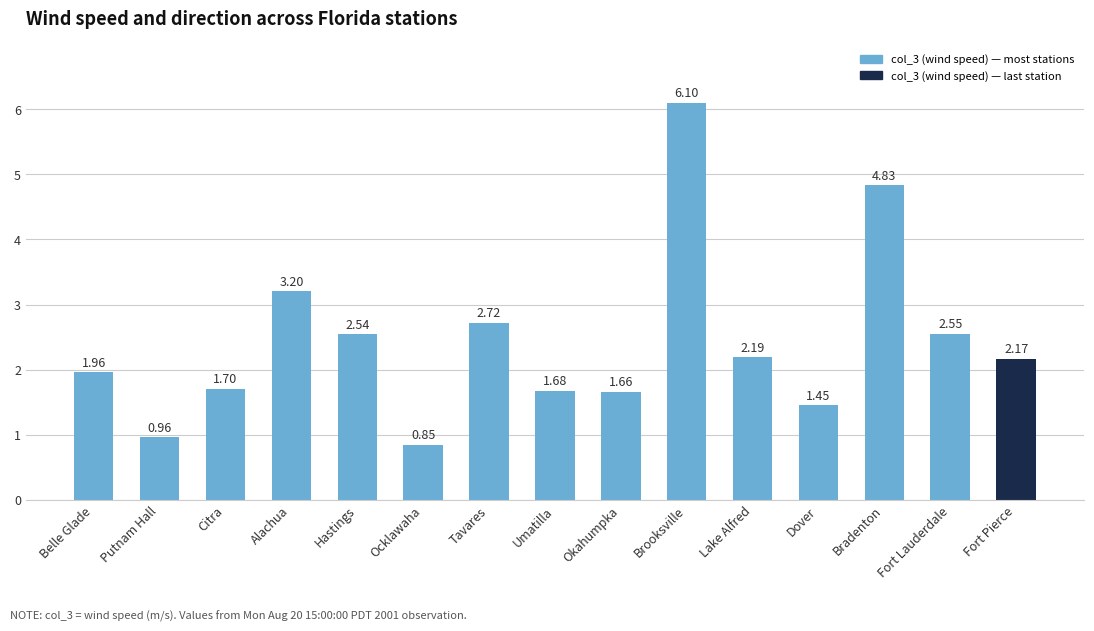

Rank the categories by value from lowest to highest.

Ocklawaha, Putnam Hall, Dover, Okahumpka, Umatilla, Citra, Belle Glade, Fort Pierce, Lake Alfred, Hastings, Fort Lauderdale, Tavares, Alachua, Bradenton, Brooksville